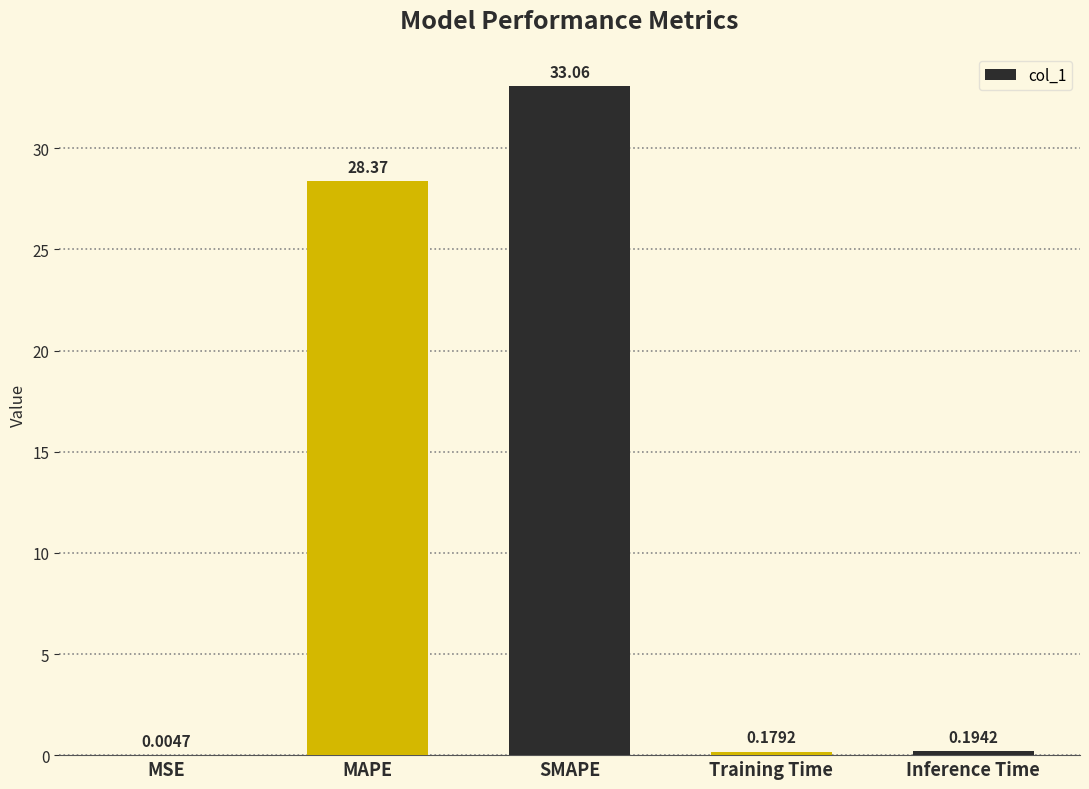

At which label is the value closest to 16?

MAPE